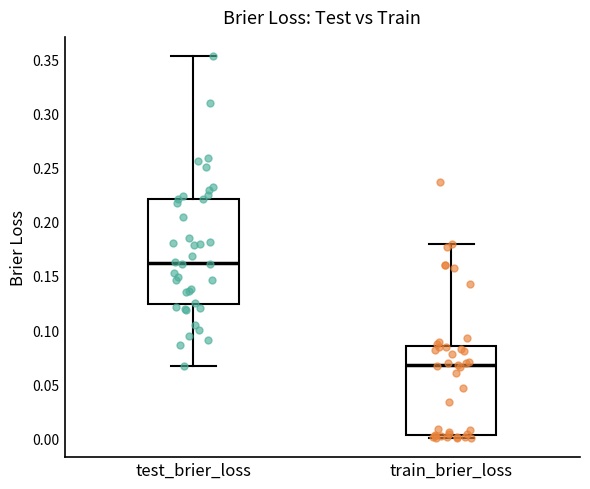

Comparing the boxes themselves (not the whiskers), which one is the tallest?

test_brier_loss